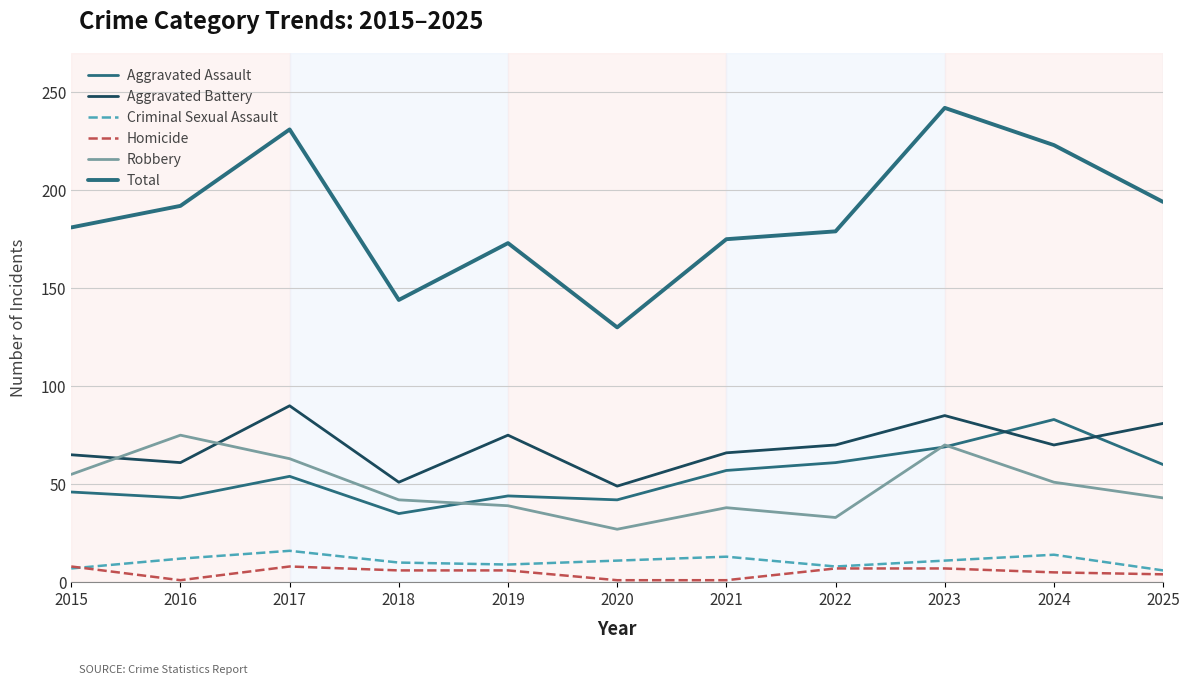

In Aggravated Battery, how many points are lower than both neighbors (excluding endpoints)?

4